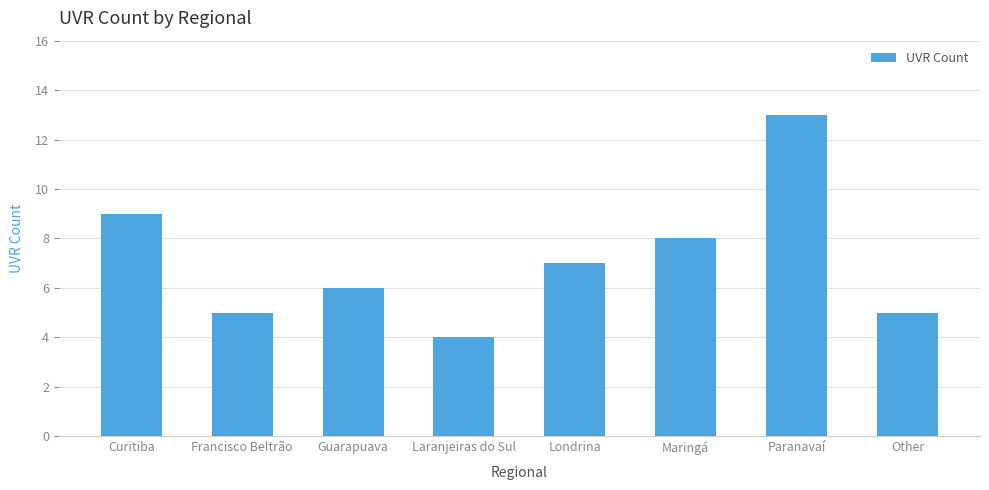

What is the difference between the values at Londrina and Francisco Beltrão?

2